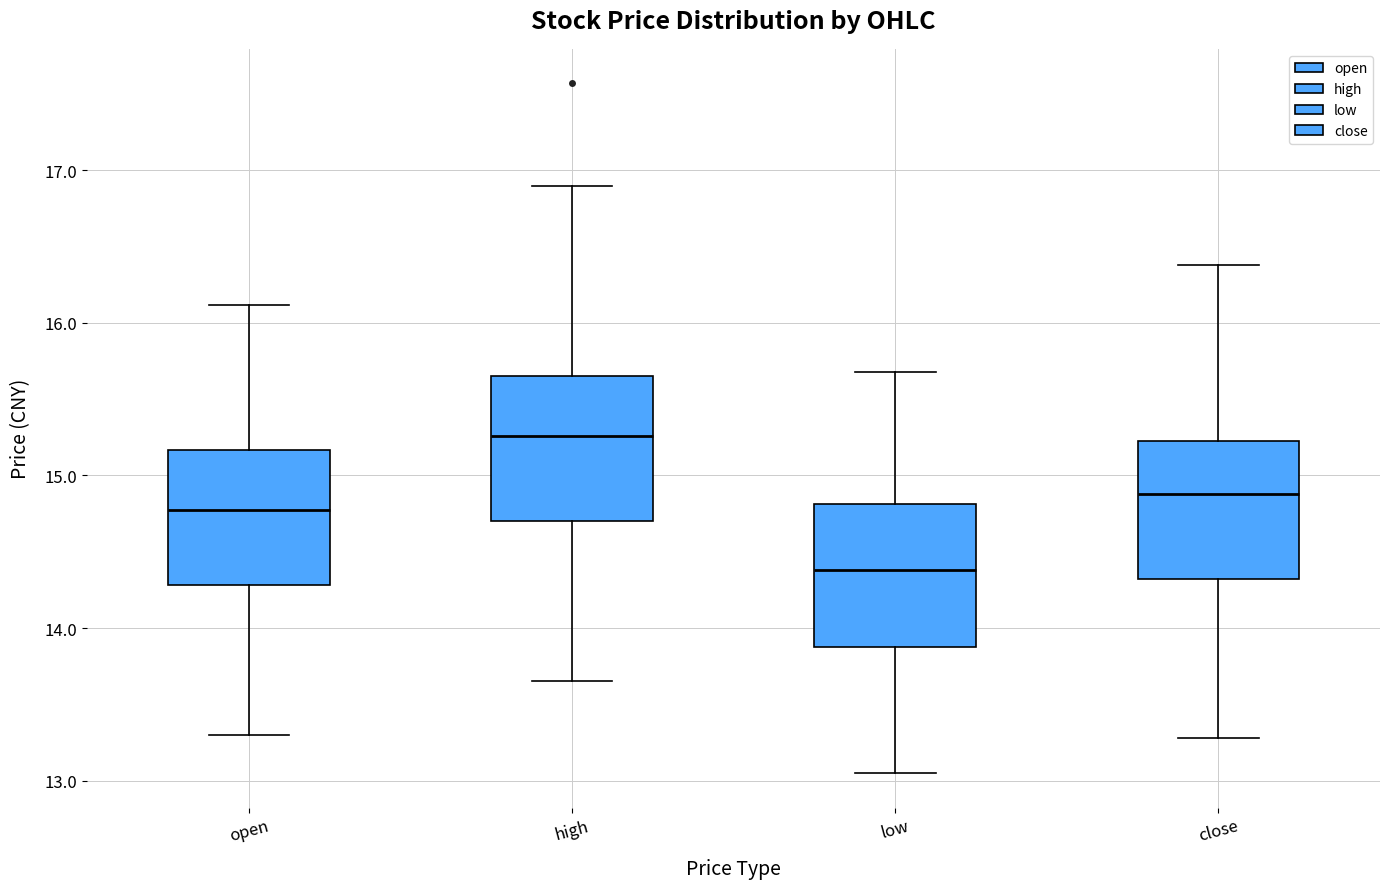

Reading left to right, transcribe this box plot: for each box, give where its median line is, the range the box spans, and where its two whiskers end, as read against the y-axis. The values are not printed on the chart, so give them approximately, as read against the axis.

open: median 14.8, box 14.3 to 15.2, whiskers 13.3 to 16.1
high: median 15.3, box 14.7 to 15.7, whiskers 13.7 to 16.9
low: median 14.4, box 13.9 to 14.8, whiskers 13.1 to 15.7
close: median 14.9, box 14.3 to 15.2, whiskers 13.3 to 16.4